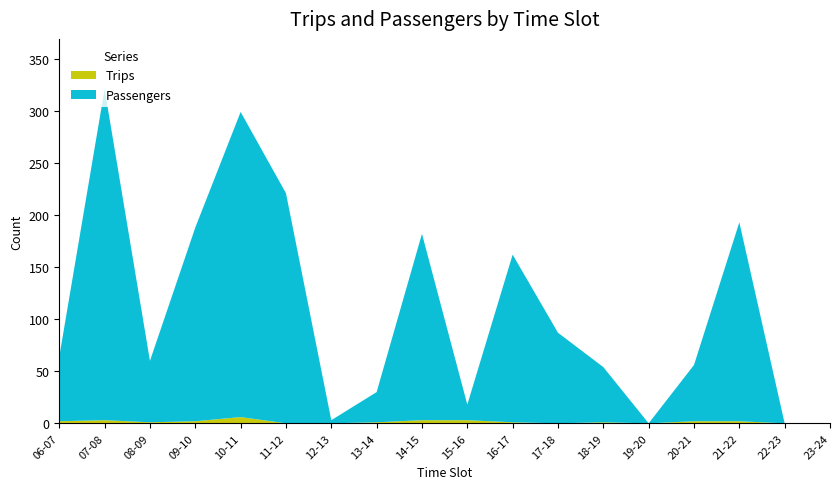

Reading left to right, list all the values displayed in this chart.

Passengers: 06-07=62	07-08=318	08-09=59	09-10=186	10-11=293	11-12=221	12-13=3	13-14=29	14-15=179	15-16=15	16-17=161	17-18=87	18-19=53	19-20=0	20-21=54	21-22=191	22-23=0	23-24=0
Trips: 06-07=2	07-08=3	08-09=1	09-10=2	10-11=6	11-12=0	12-13=0	13-14=1	14-15=3	15-16=3	16-17=1	17-18=0	18-19=1	19-20=0	20-21=2	21-22=2	22-23=0	23-24=0